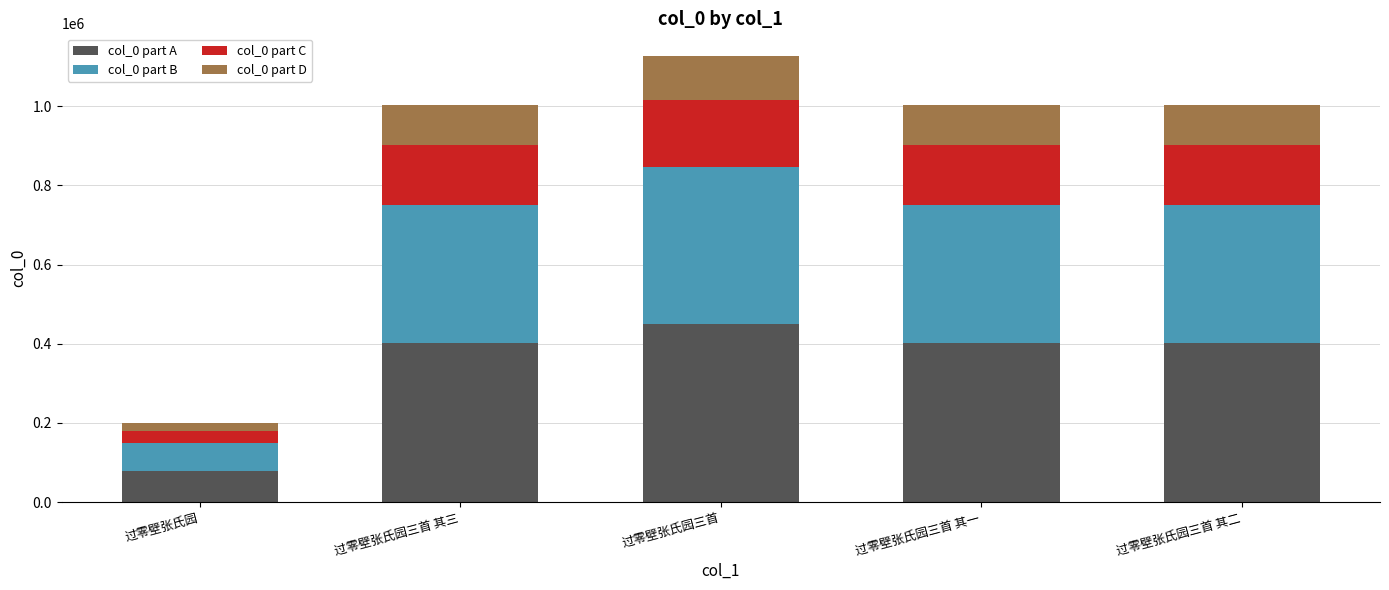

The col_0 part A series shows 400978.4 at 过零壁张氏园三首 其二. True or false?

True